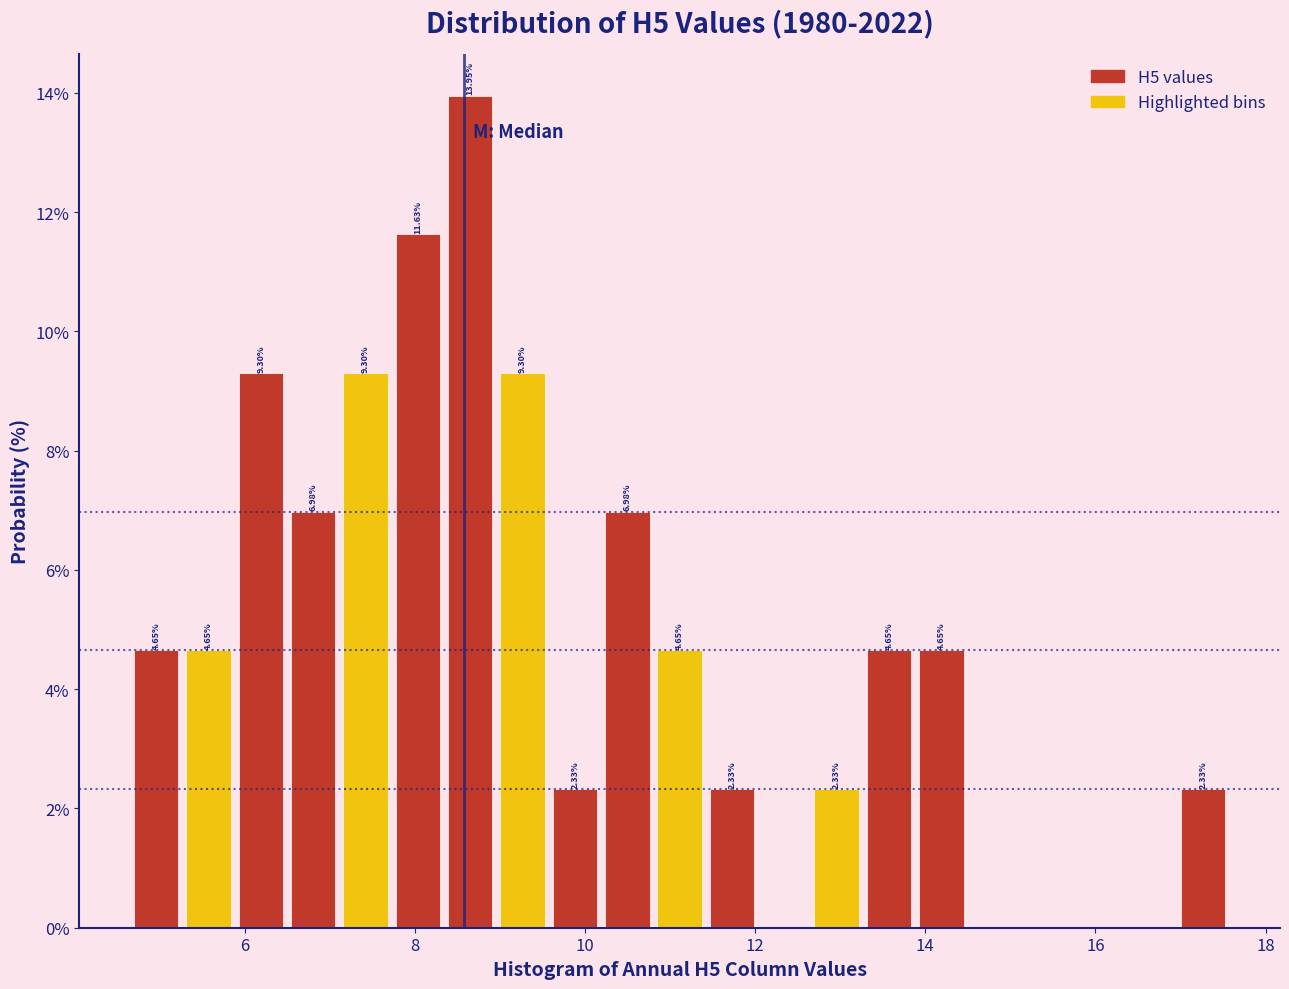

Read against the x-axis, roughly where is the centre of the tallest bar?

8.6